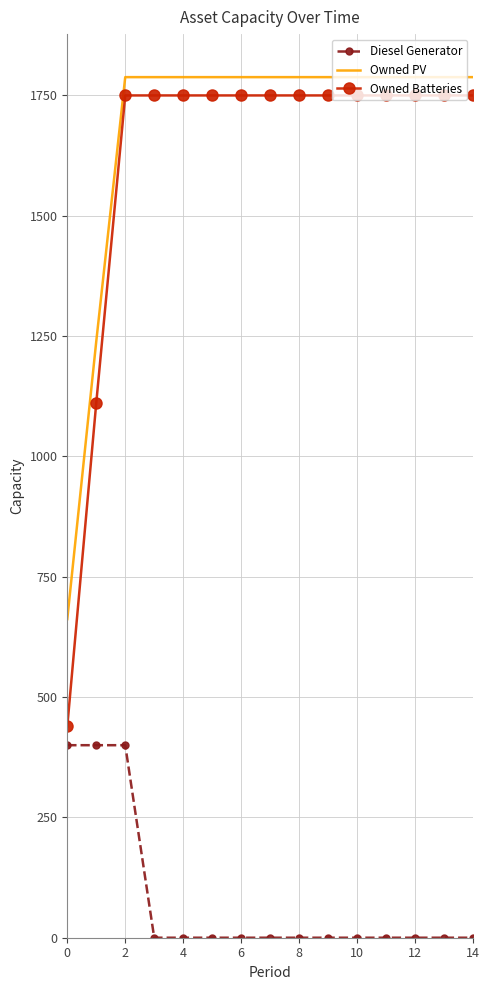

True or false: Diesel Generator and Owned PV intersect in this chart.

False